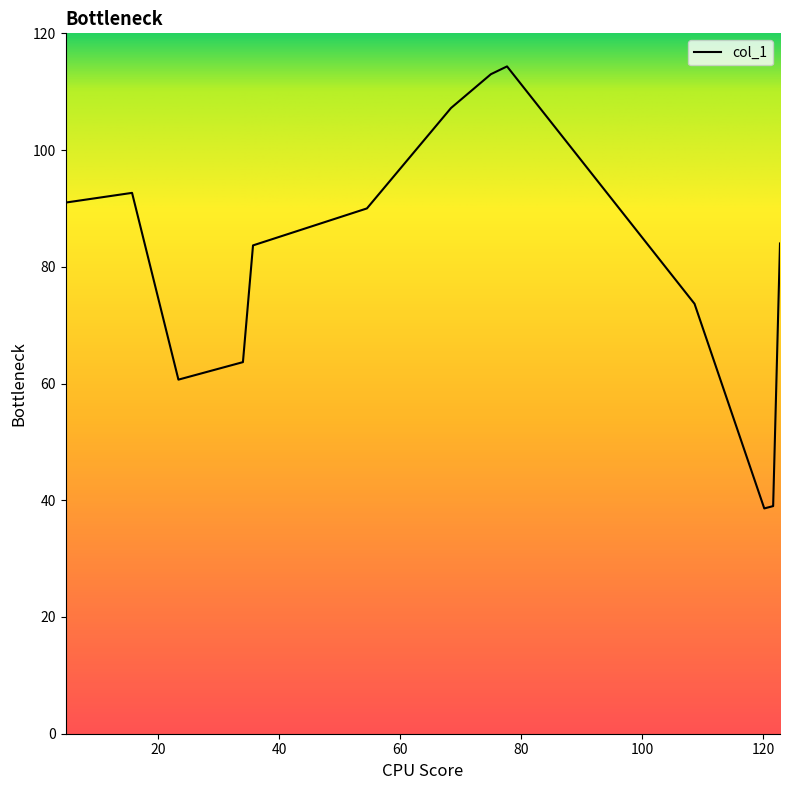

What is the sum of all values?

1051.5